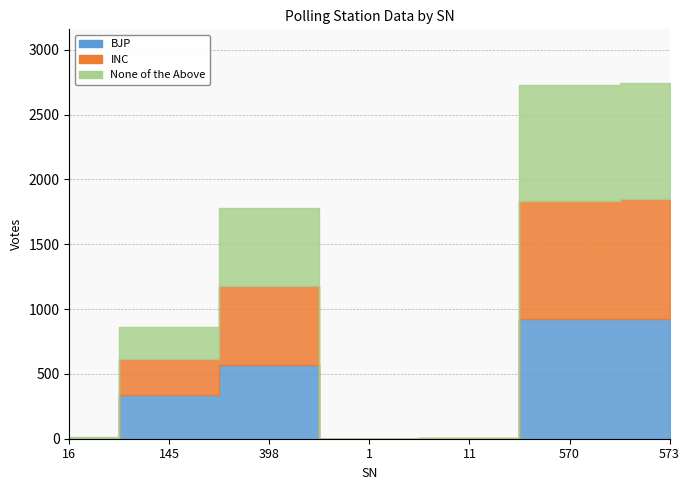

Reading left to right, list all the values displayed in this chart.

BJP: 0	334	569	0	1	922	926
INC: 5	278	611	0	3	915	926
None of the Above: 11	250	597	0	0	891	894